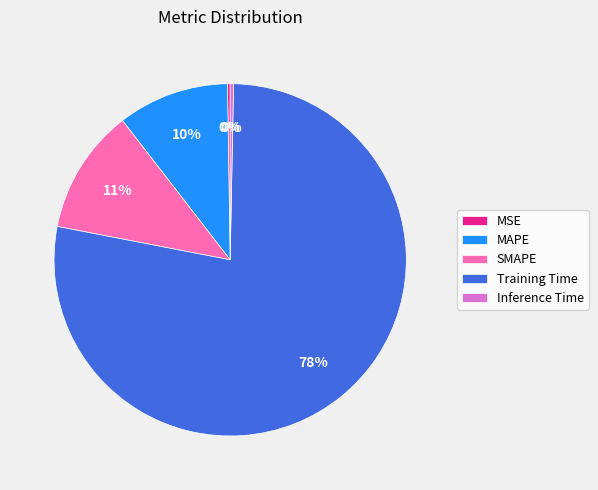

To the nearest percent, what portion does MAPE represent?

10%